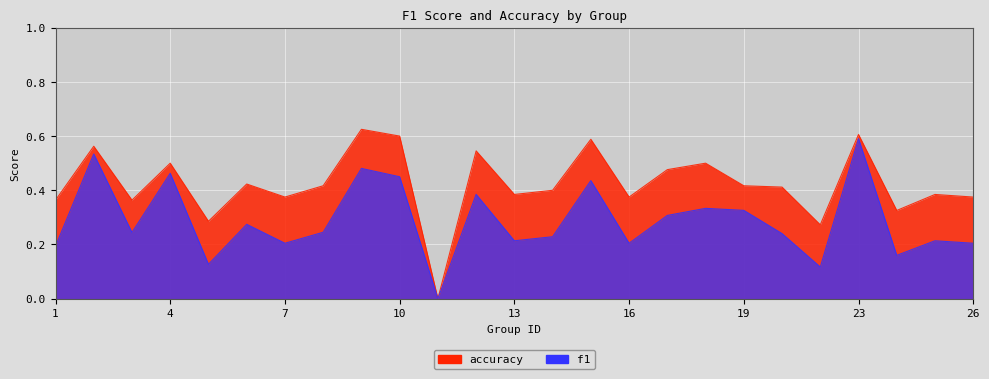

True or false: accuracy and f1 cross at least once.

False